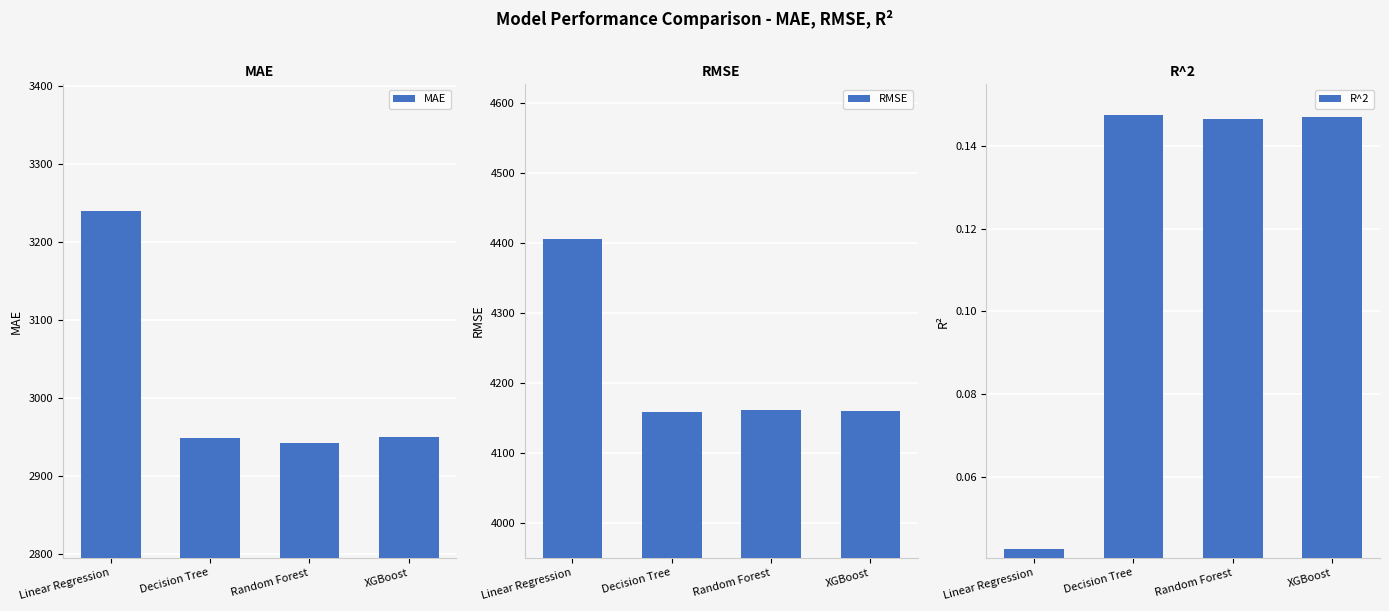

At which category is the sum across all series the highest?

Linear Regression